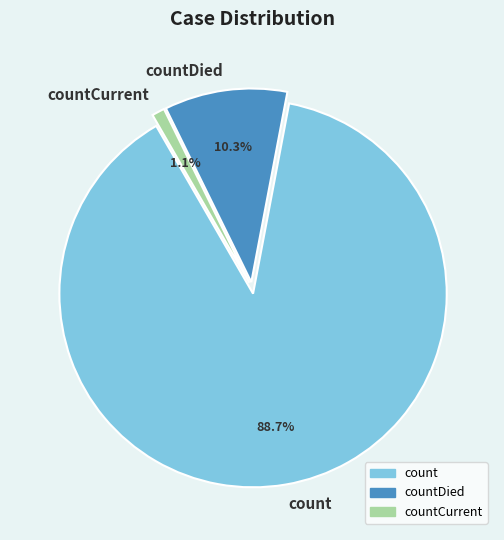

How much of the chart is everything except countDied?

89.7%